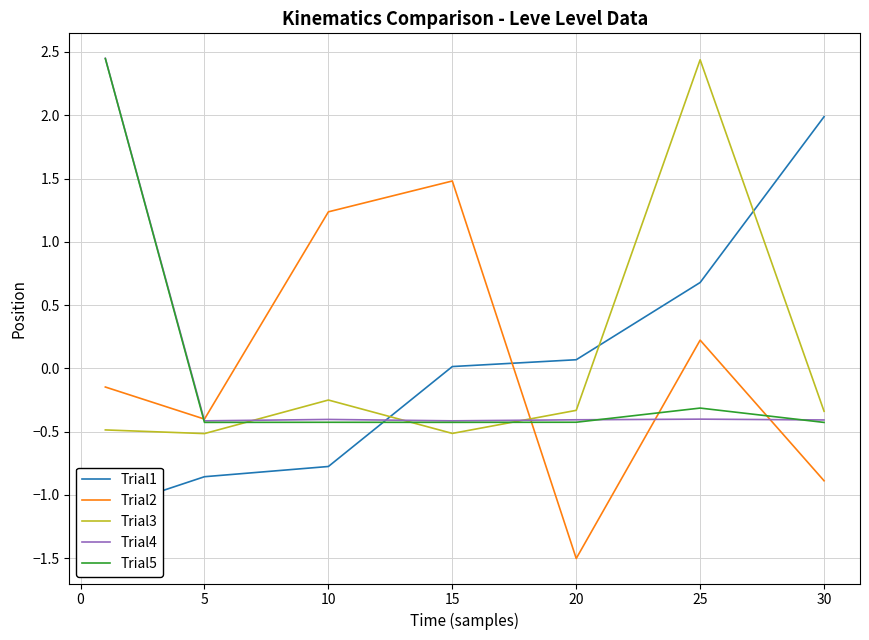

How many values in Trial5 are below zero?

6